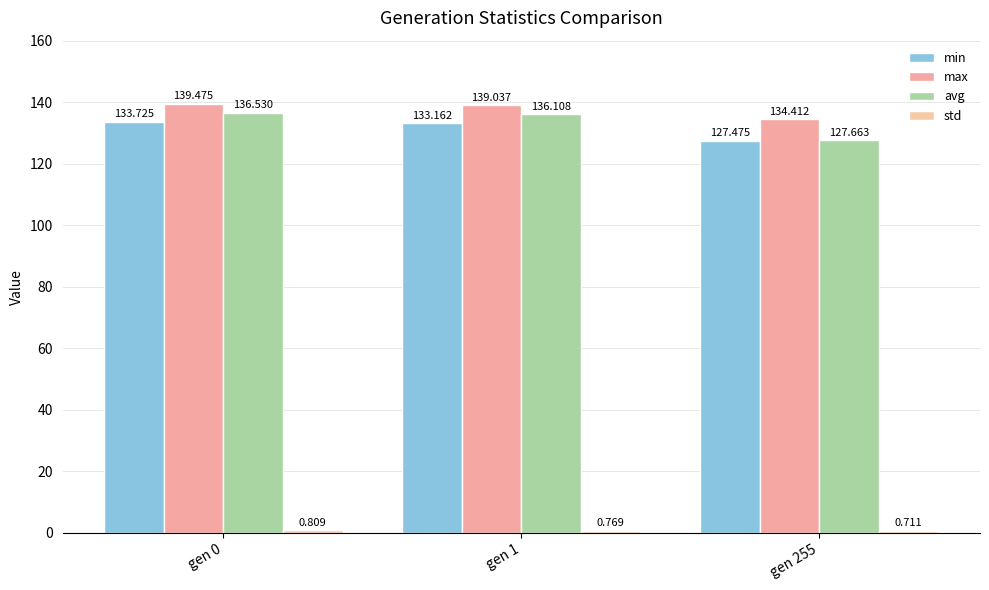

What is the difference between the highest and lowest values at gen 255?

133.7